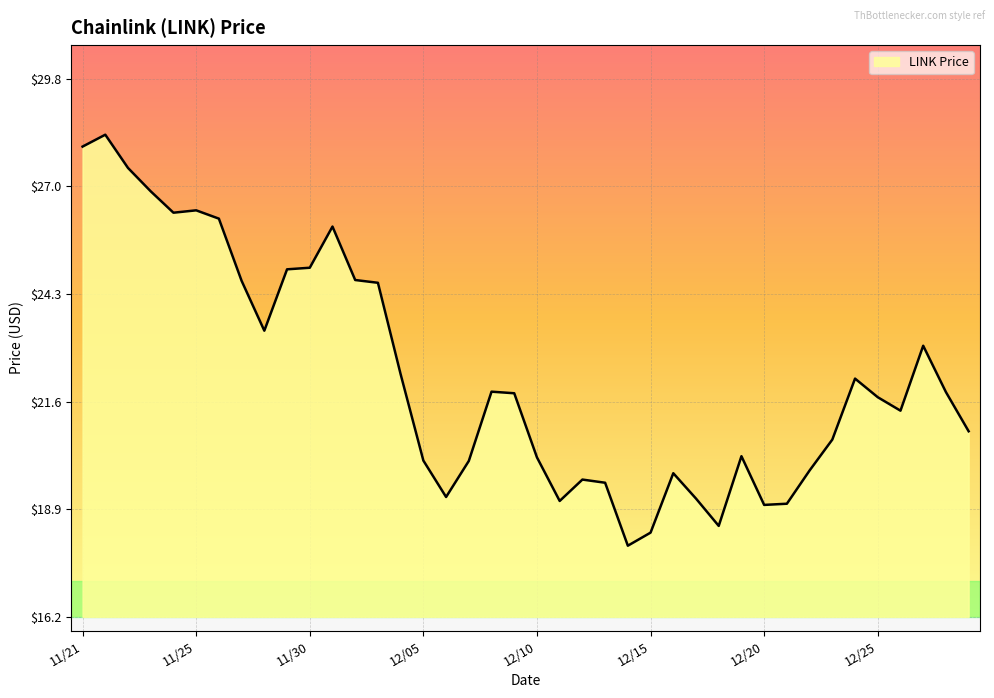

What is the maximum value shown in the chart?

28.3